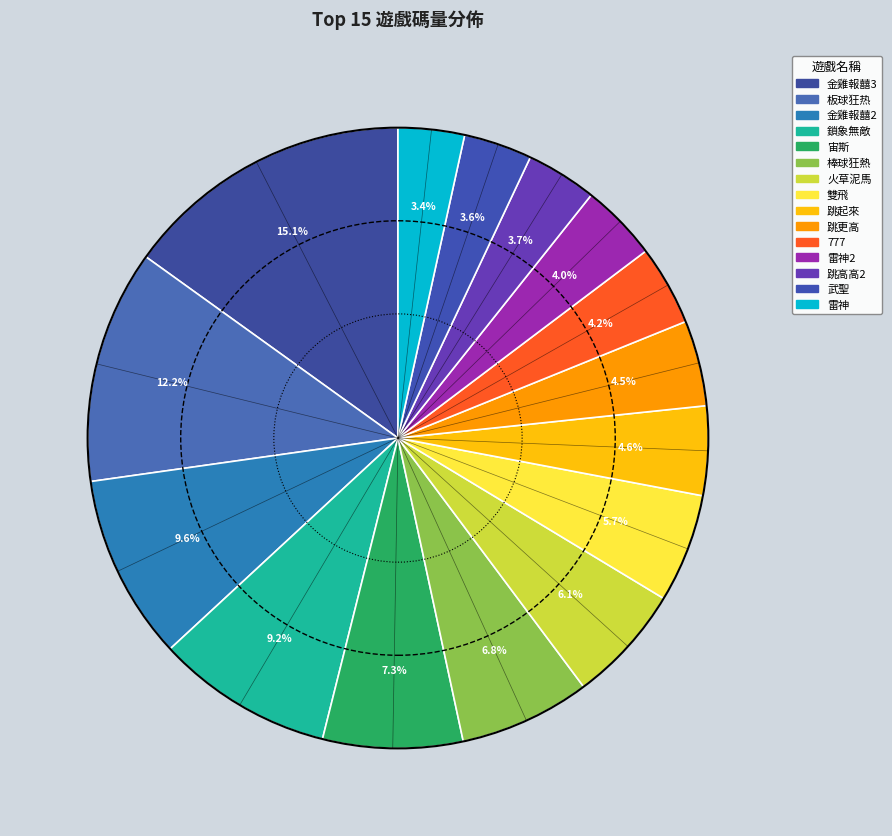

Count the number of slices in the pie.

15